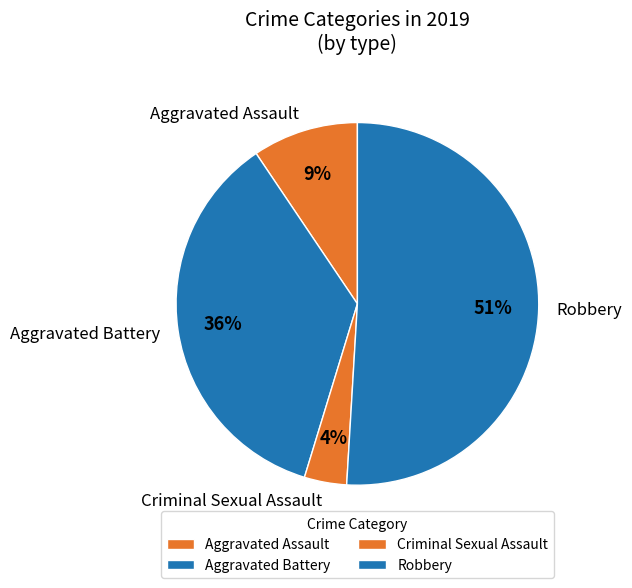

True or false: Aggravated Battery accounts for 29% of the total.

False